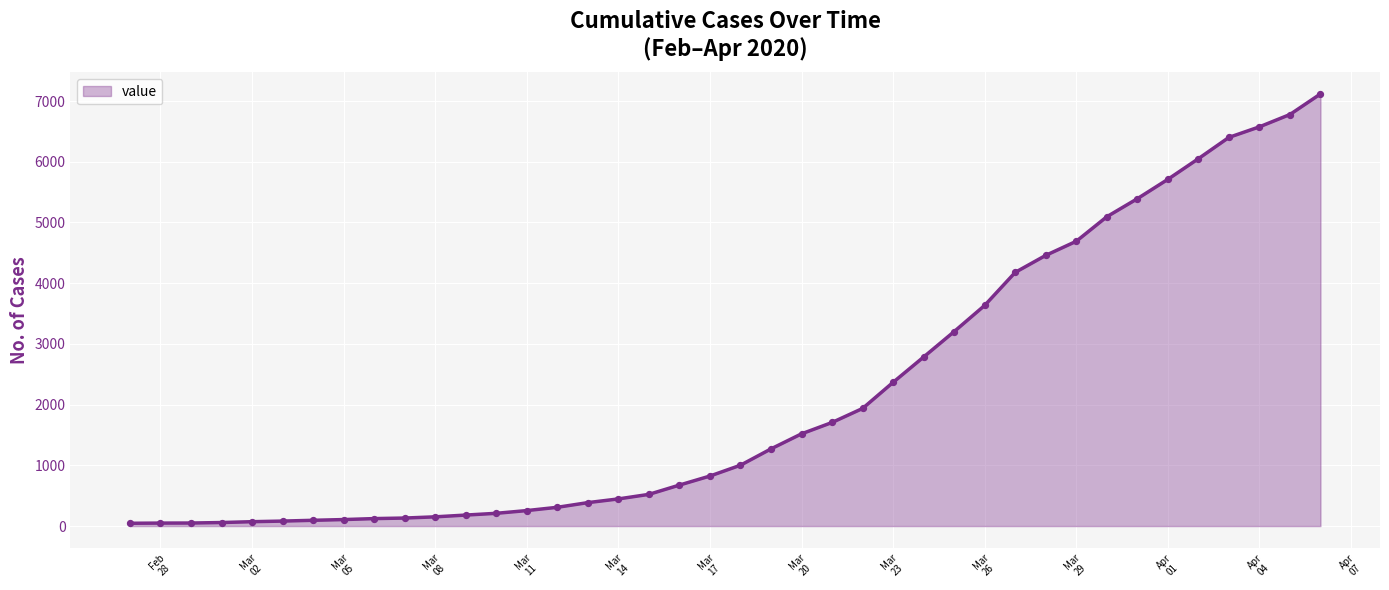

What is the maximum value shown in the chart?

7117